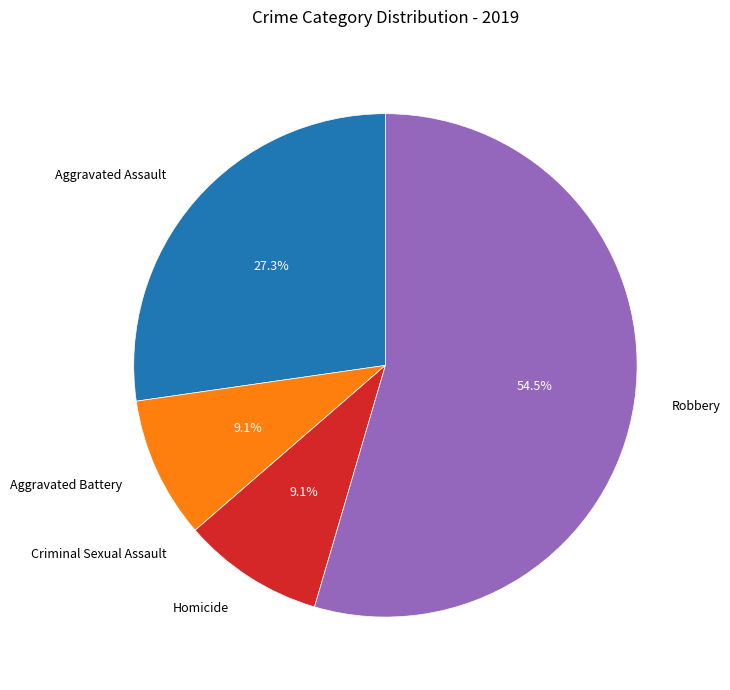

What percentage is the Aggravated Battery slice, to the nearest percent?

9%